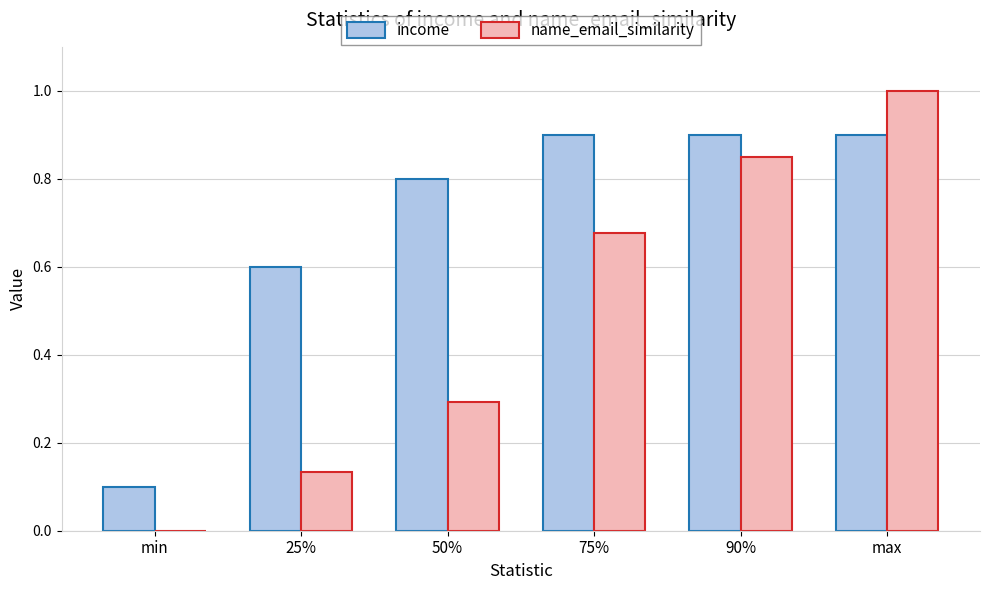

What is the difference between the income values at 75% and 25%?

0.3